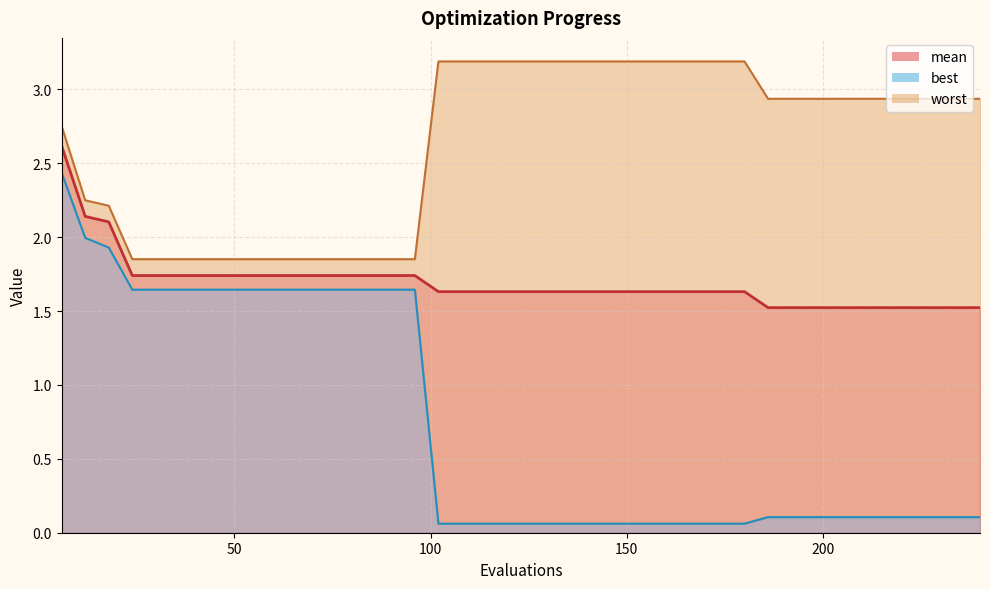

List the series in order of their peak value, highest first.

worst, mean, best